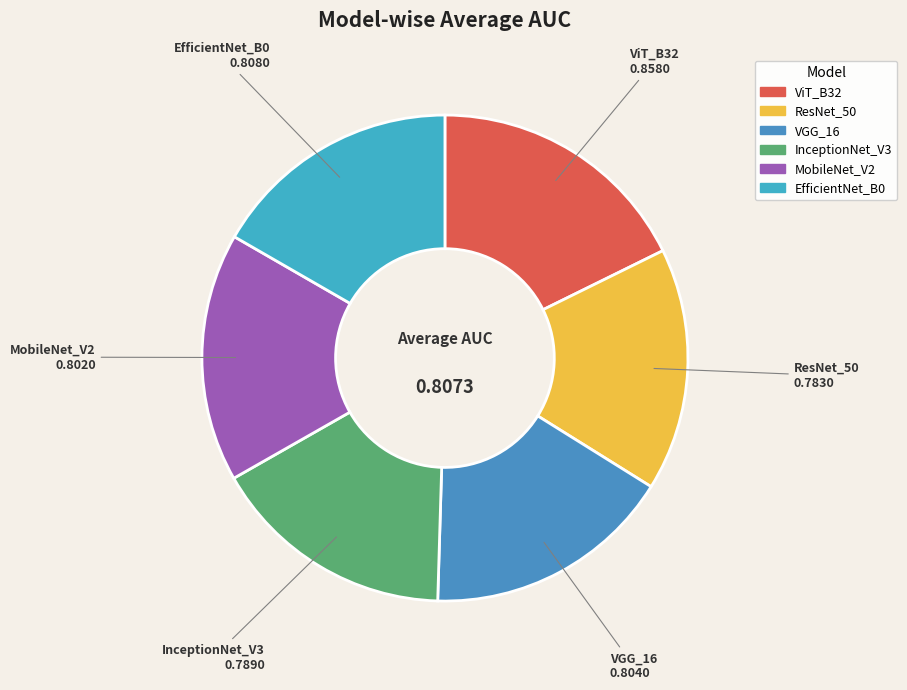

Do InceptionNet_V3 and EfficientNet_B0 together represent more than half of the pie?

No